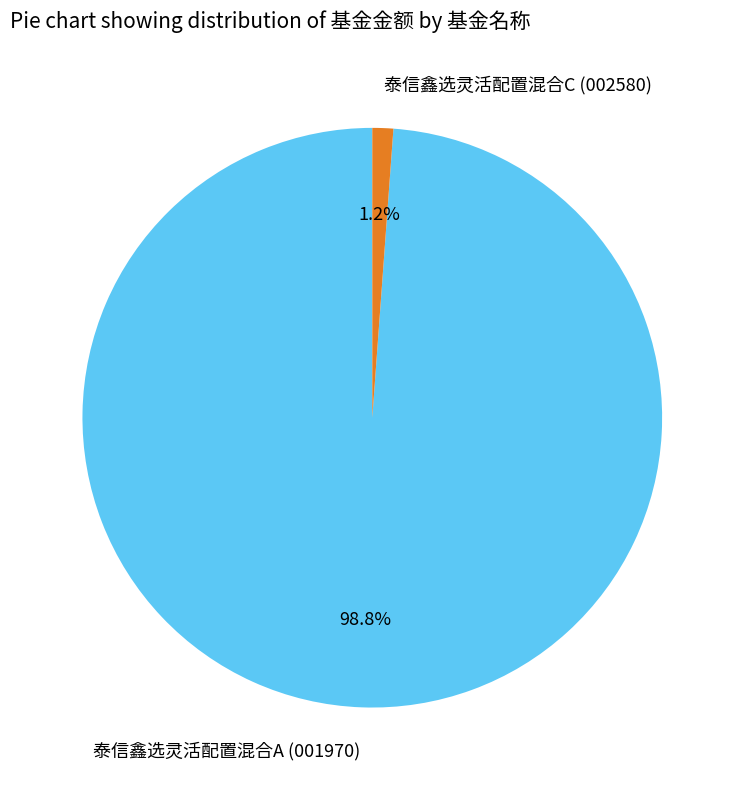

Between 泰信鑫选灵活配置混合C (002580) and 泰信鑫选灵活配置混合A (001970), which is larger?

泰信鑫选灵活配置混合A (001970)